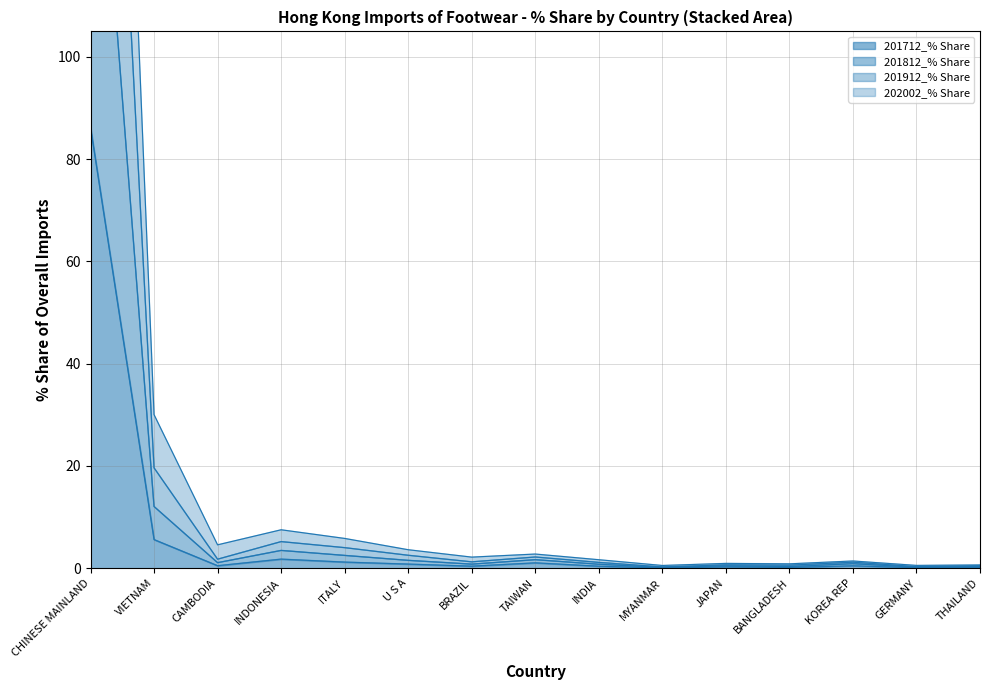

At which label does 201912_% Share reach its peak?

CHINESE MAINLAND